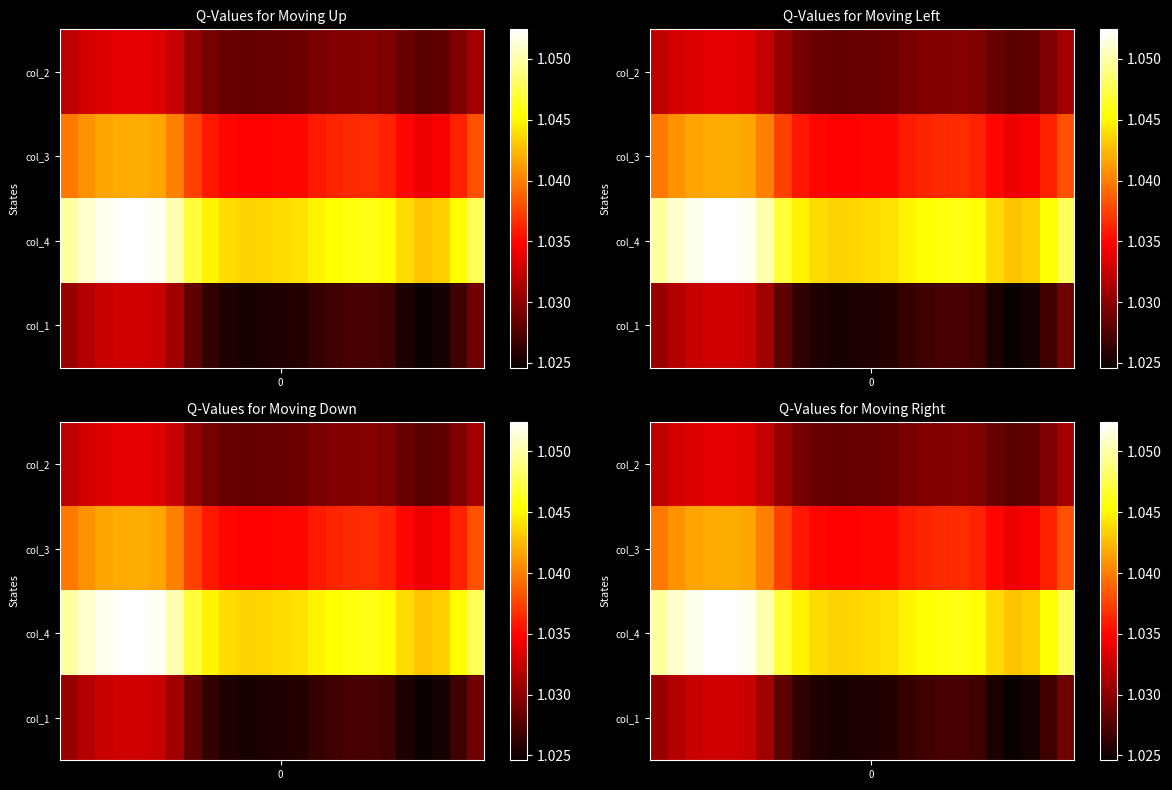

True or false: col_2 has a value of 0.5 at 0.

False